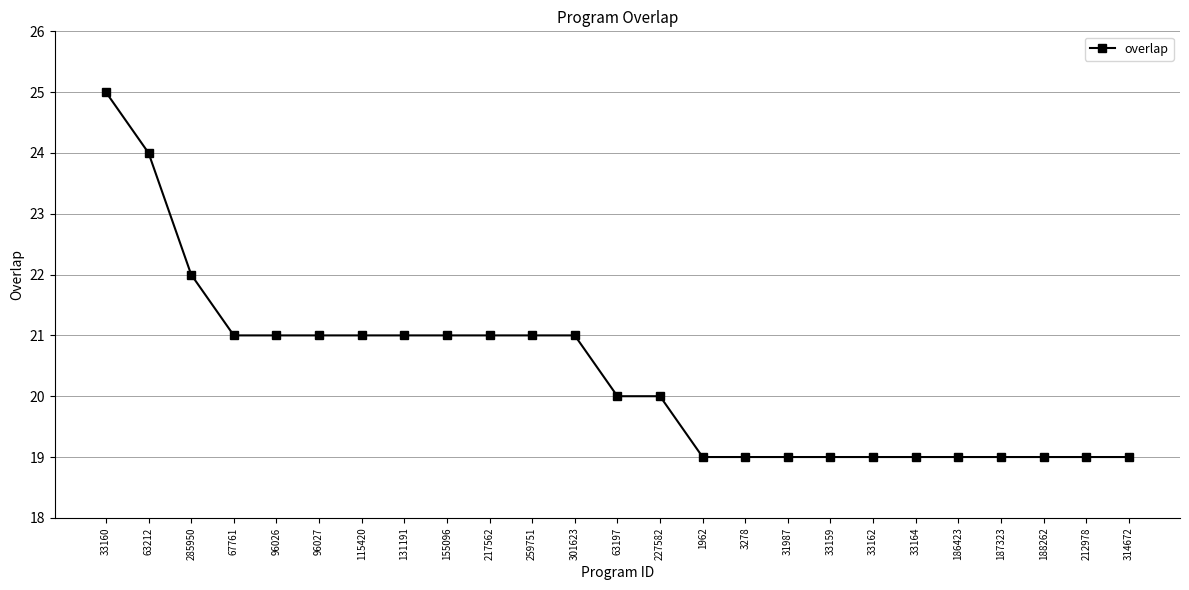

Count the number of categories in the chart.

25